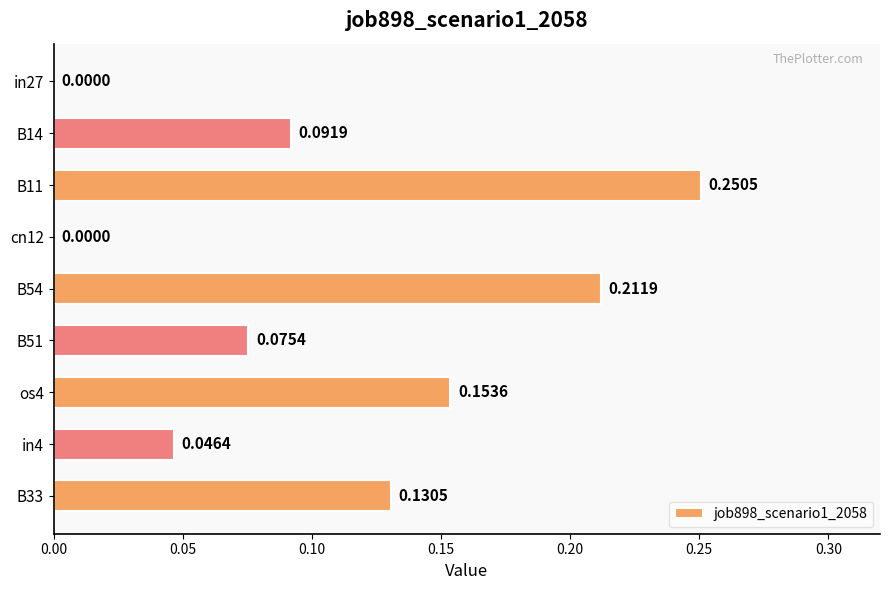

Between os4 and in27, which is larger?

os4